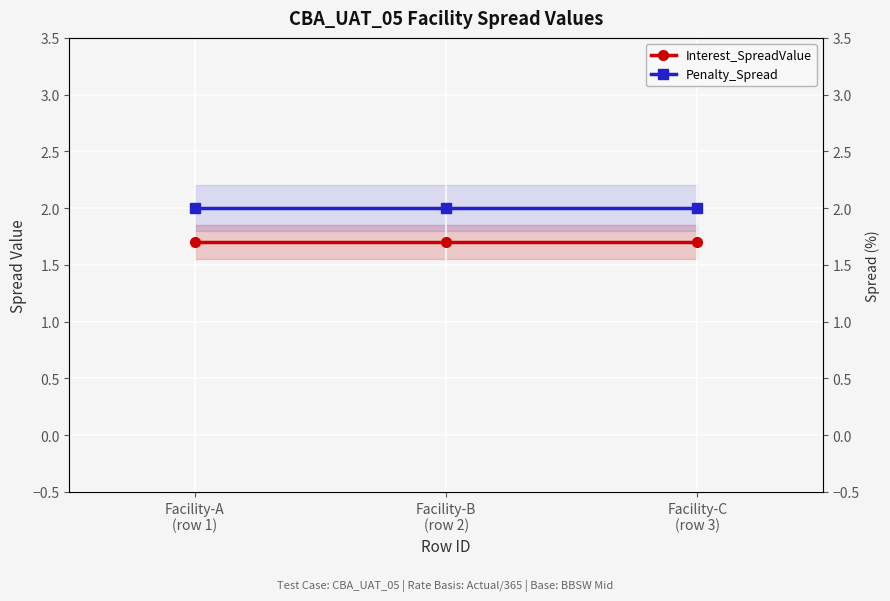

Is the value of Penalty_Spread at Facility-A
(row 1) greater than the value of Interest_SpreadValue at Facility-B
(row 2)?

Yes